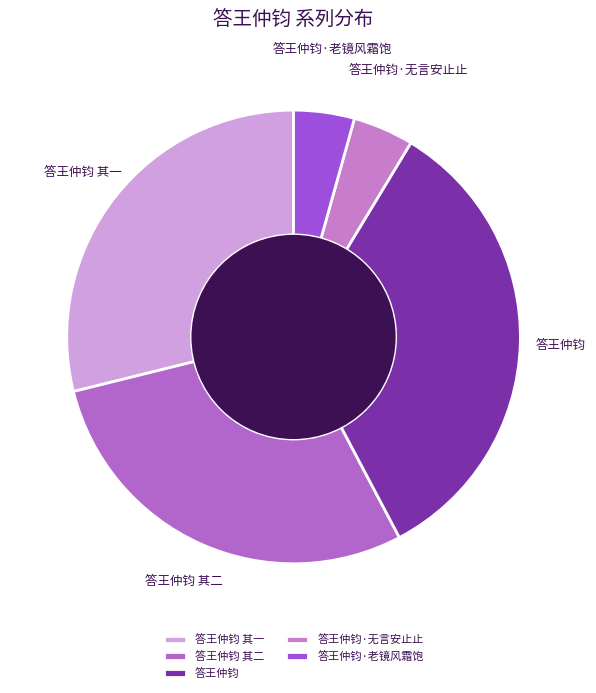

How many segments does this pie chart have?

5